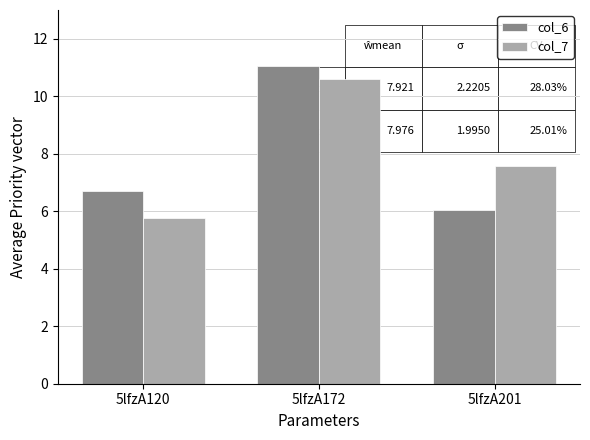

Rank the categories by col_7 value from lowest to highest.

5lfzA120, 5lfzA201, 5lfzA172